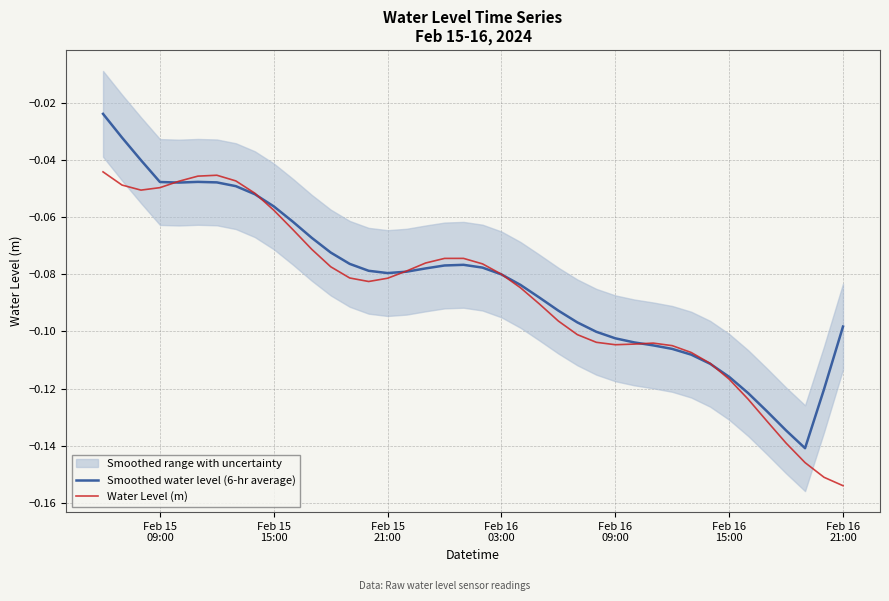

Which series has the largest range (max minus min)?

Smoothed water level (6-hr average)